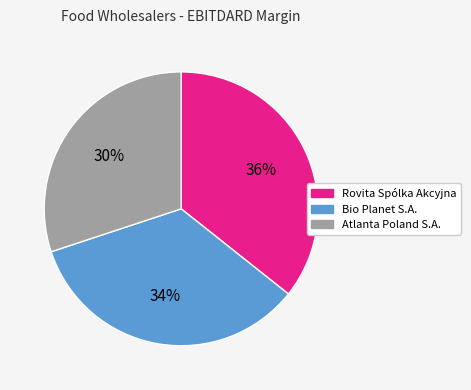

Is there a majority slice in this chart?

No